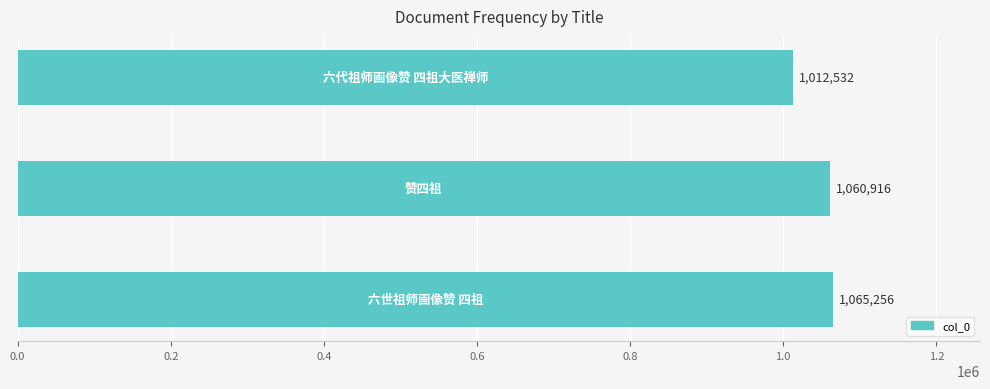

What is the average value?

1046235